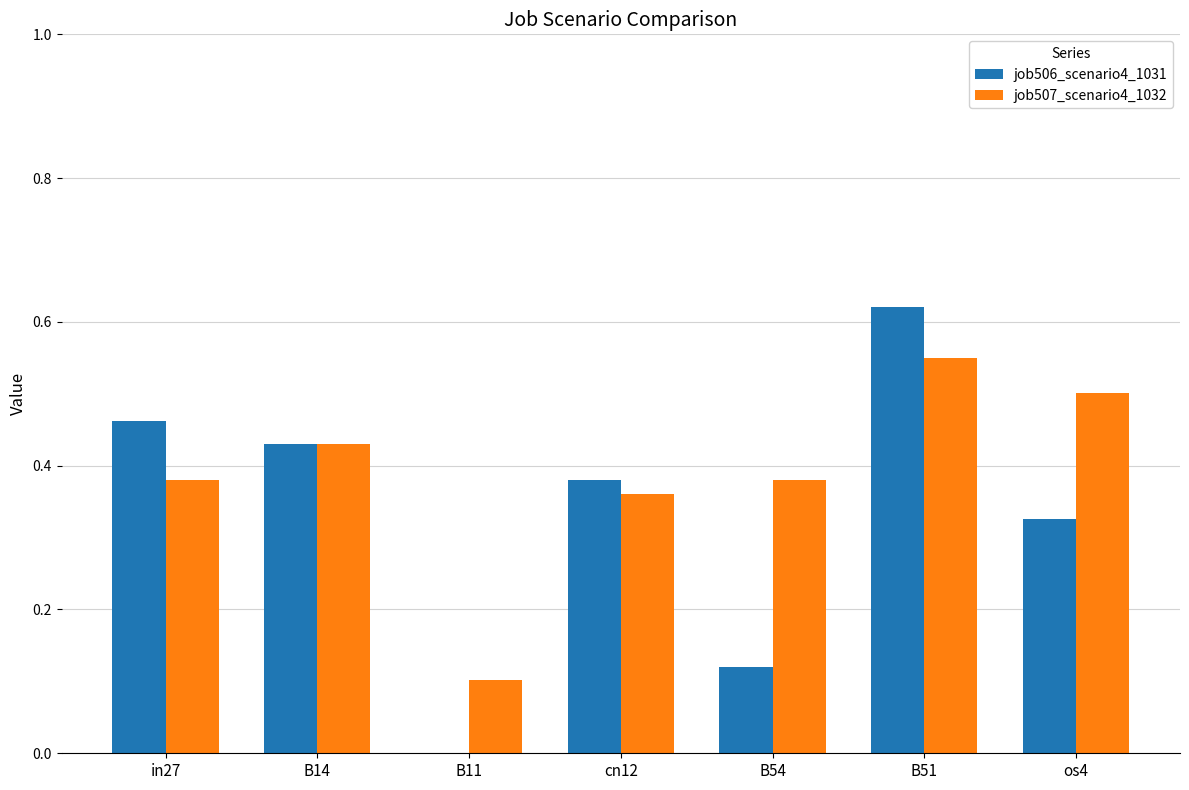

Between in27 and cn12, which series saw the biggest shift?

job506_scenario4_1031